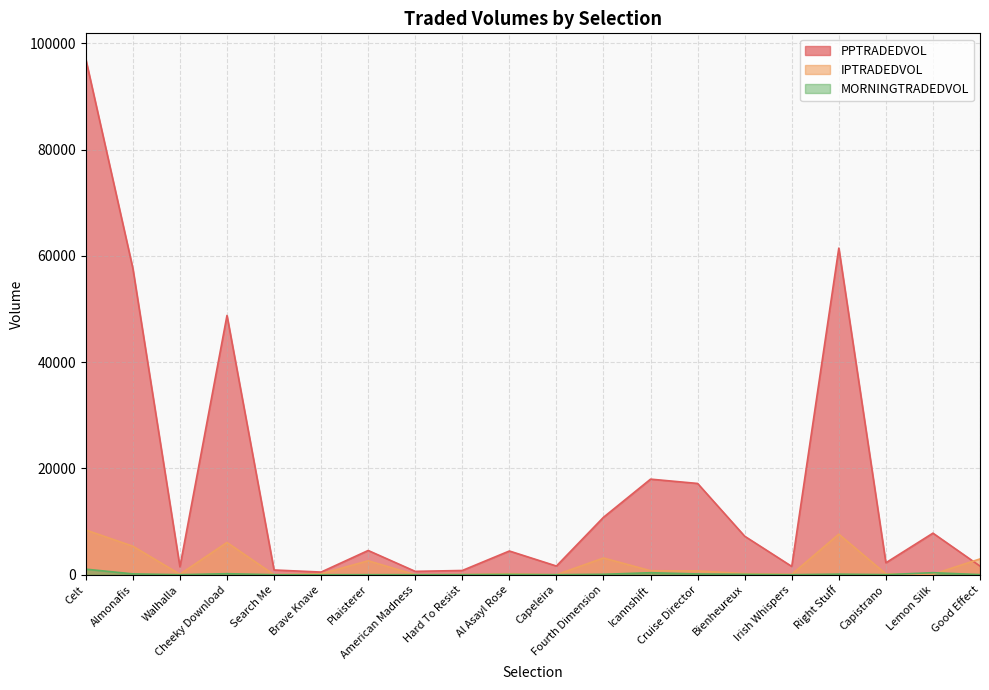

Is the value of PPTRADEDVOL at Almonafis greater than the value of MORNINGTRADEDVOL at Bienheureux?

Yes